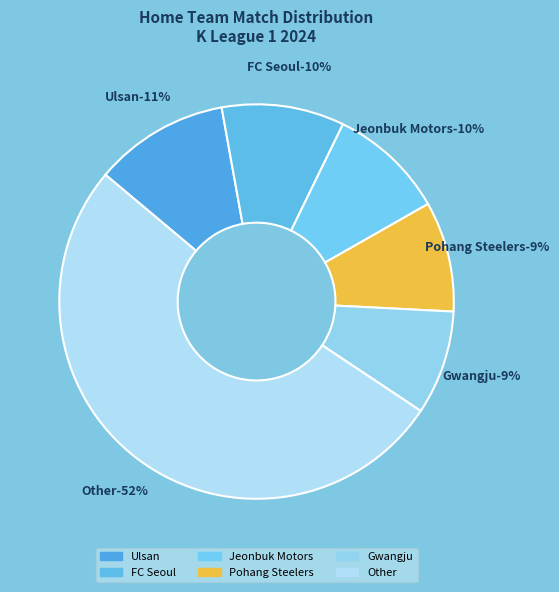

Does Sangju Sangmu account for over 50% of the chart?

No